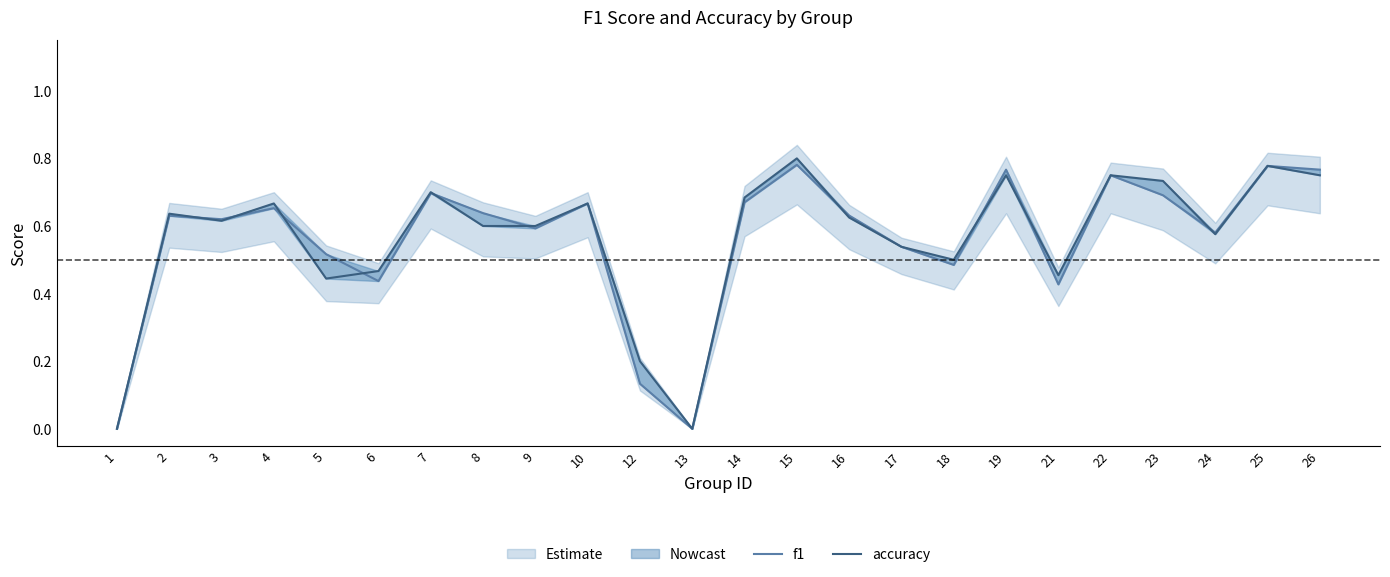

Where is accuracy nearest to the value 0?

1